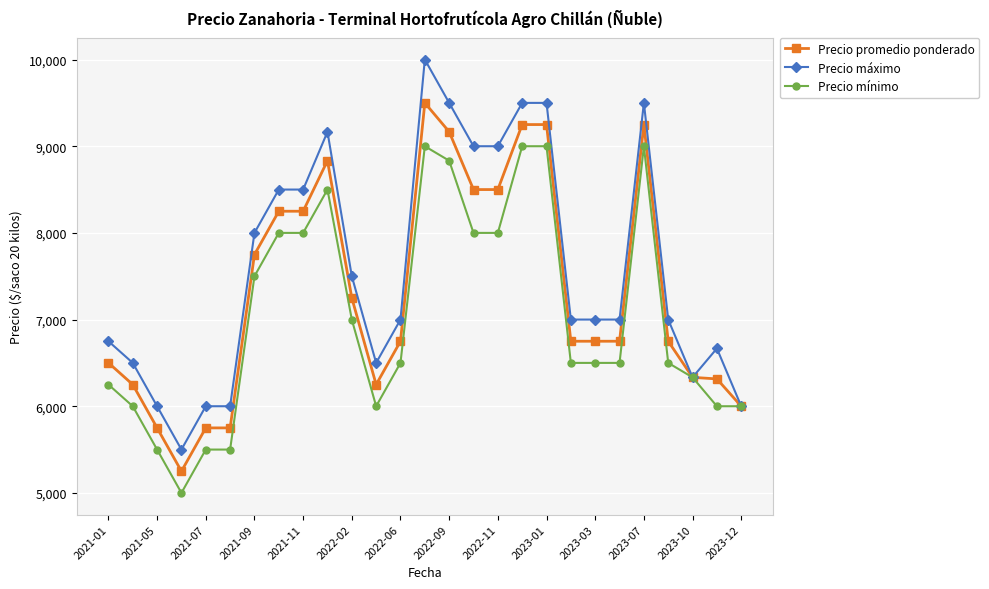

How many lines are shown in the chart?

3